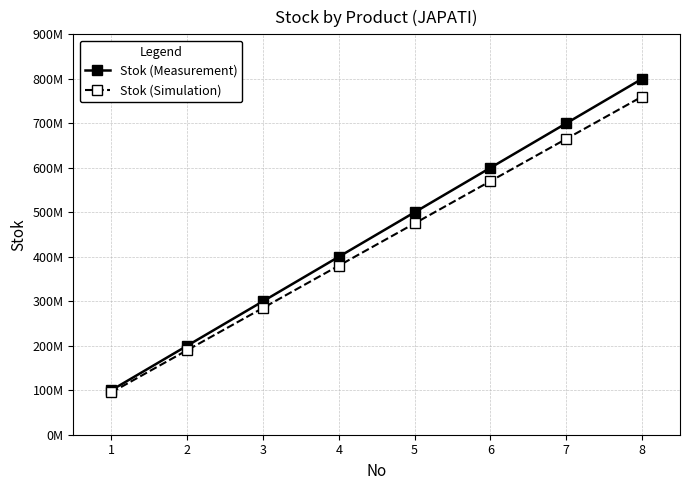

Does the chart have visible grid lines?

Yes